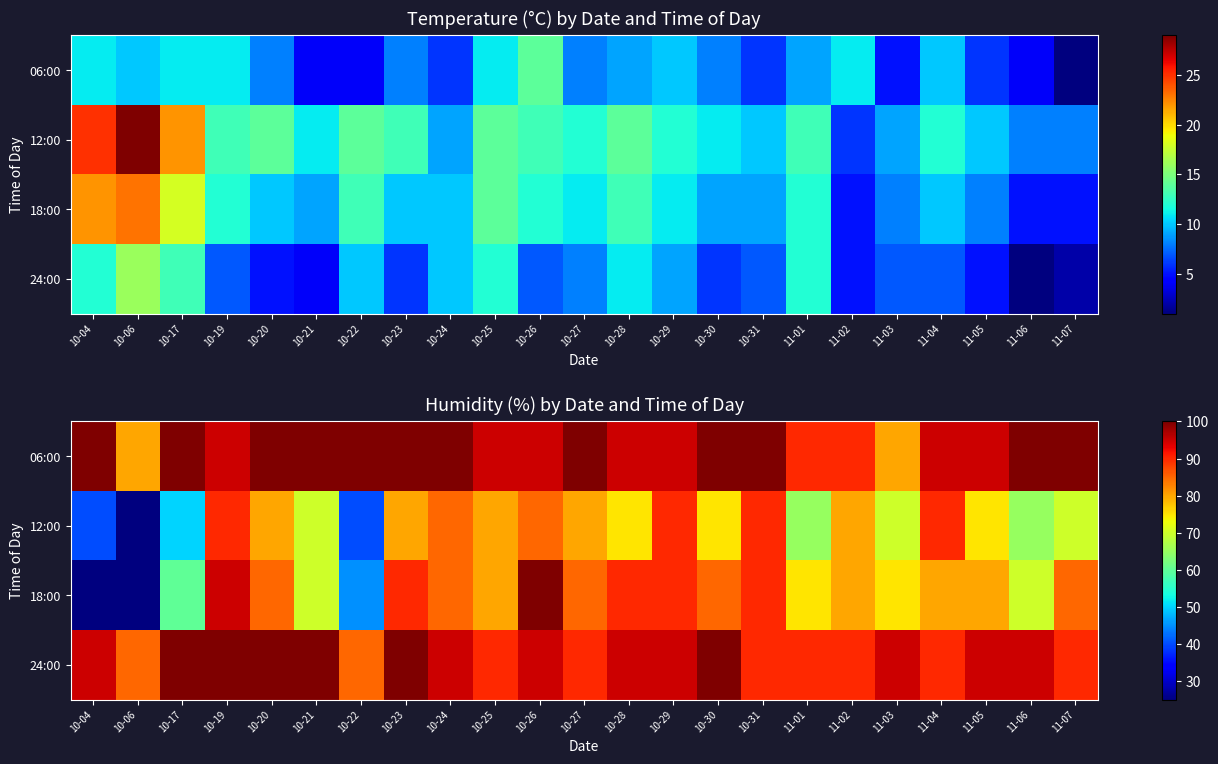

Is the value of 24:00 at 11-06 greater than the value of 06:00 at 10-24?

No